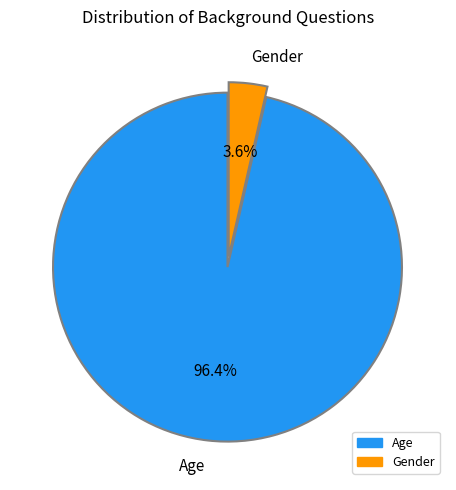

What is the smallest slice in the pie chart?

Gender